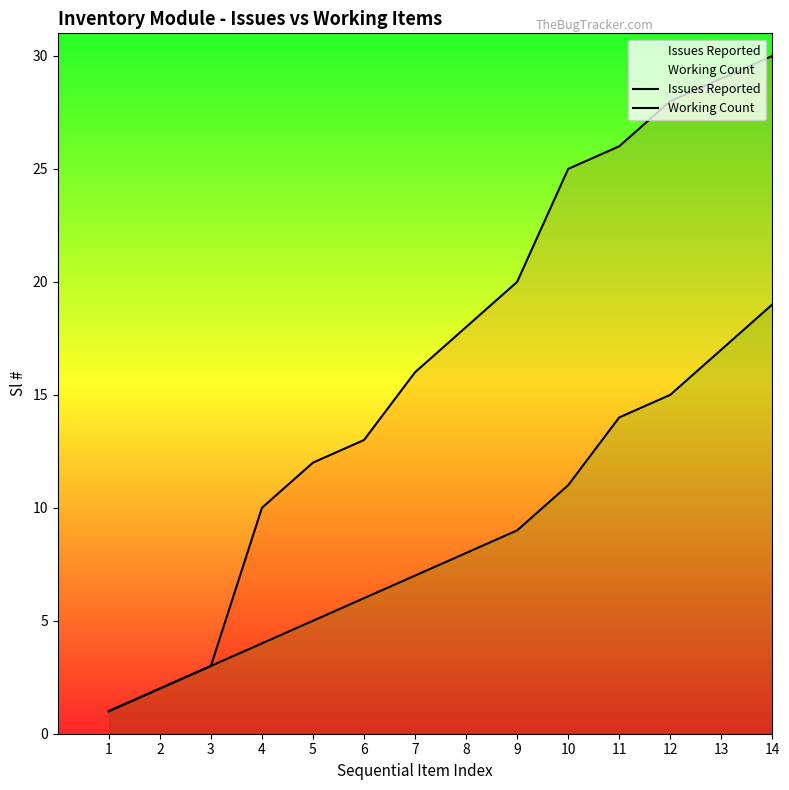

What is the difference between the maximum and minimum values in the Working Count series?

18